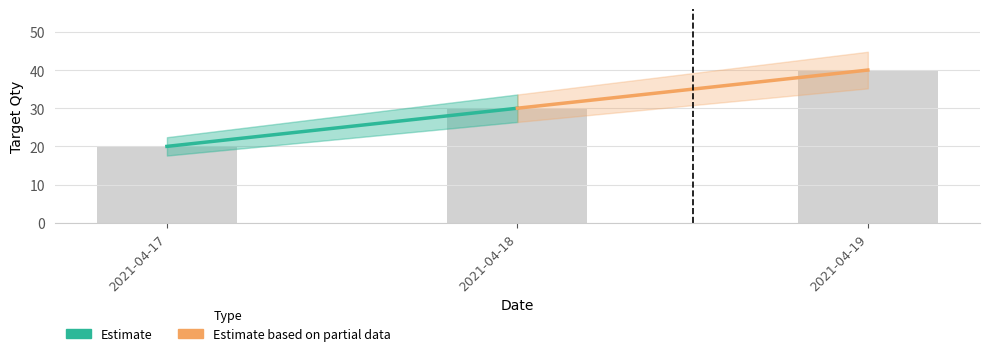

What is the value of the 2nd bar from the left?

30